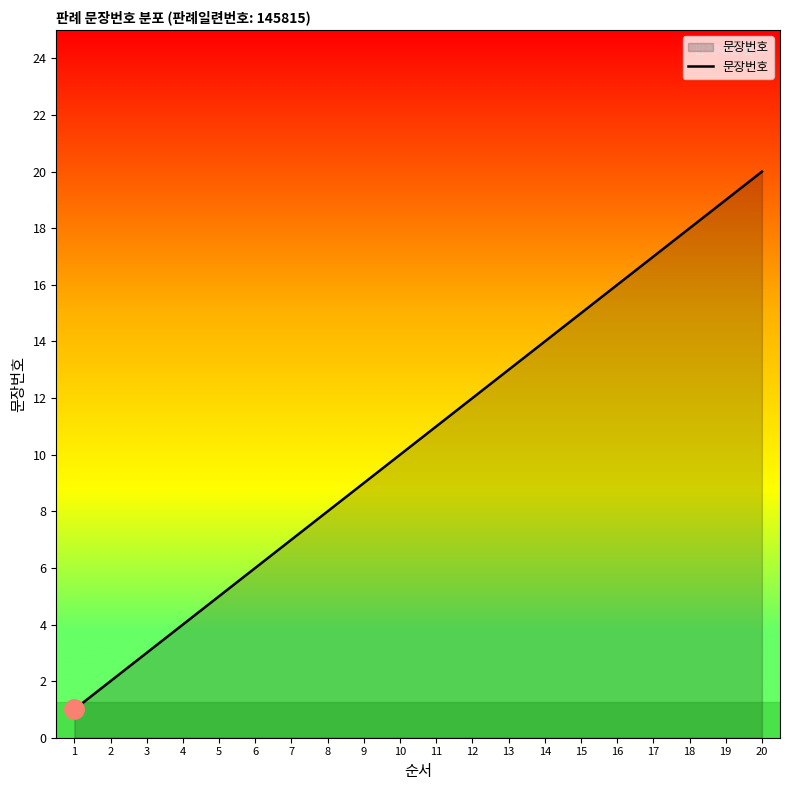

What is the ratio of the value at 17 to the value at 8?

2.1